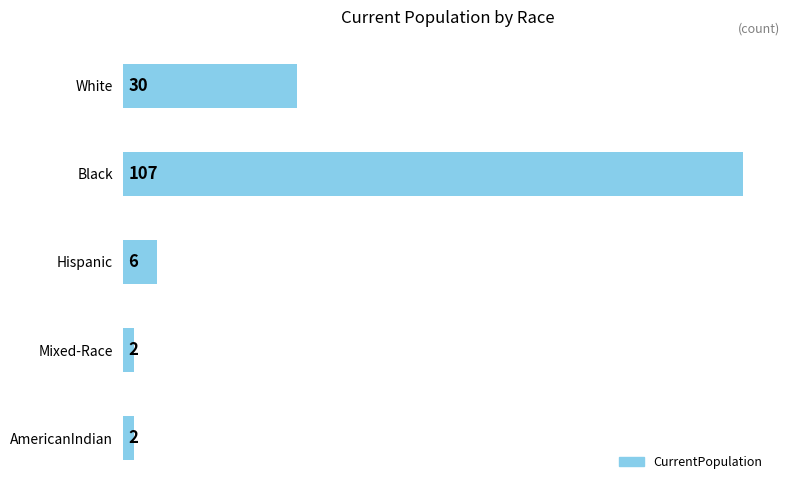

What is the average value?

29